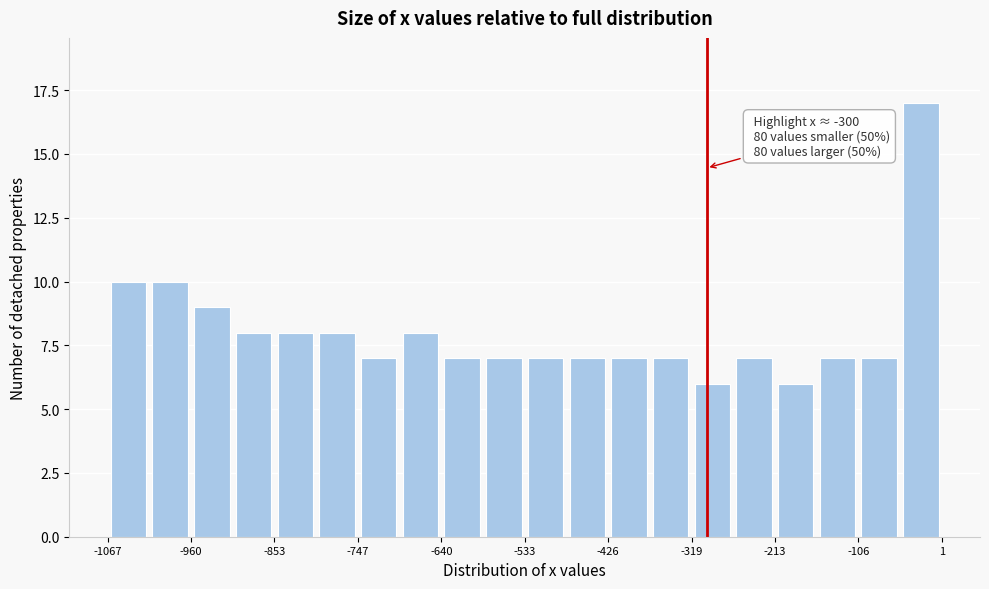

Around what value on the x-axis is the tallest bar? Give the approximate position of its centre, as read against the axis.

-20